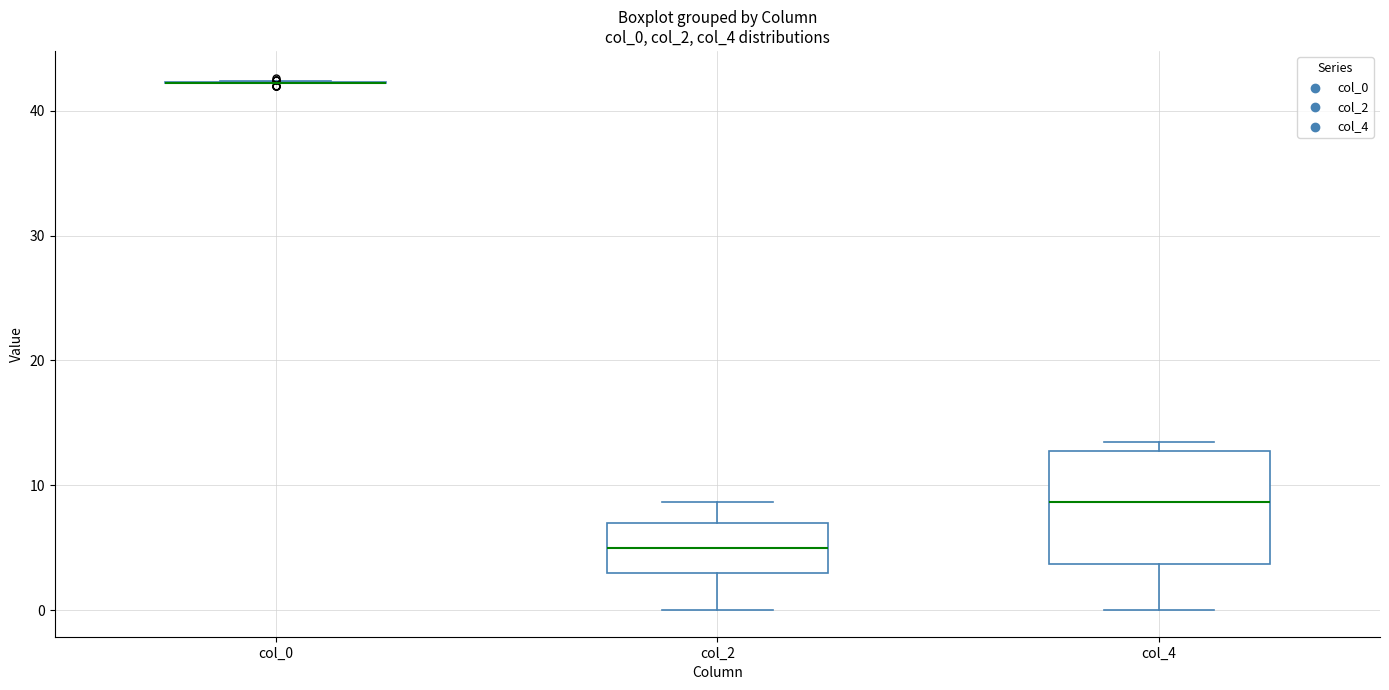

Reading left to right, transcribe this box plot: for each box, give where its median line is, the range the box spans, and where its two whiskers end, as read against the y-axis. The values are not printed on the chart, so give them approximately, as read against the axis.

col_0: box collapsed to a line at 42, whiskers 42 to 42
col_2: median 5, box 3 to 7, whiskers 0 to 9
col_4: median 9, box 4 to 13, whiskers 0 to 14